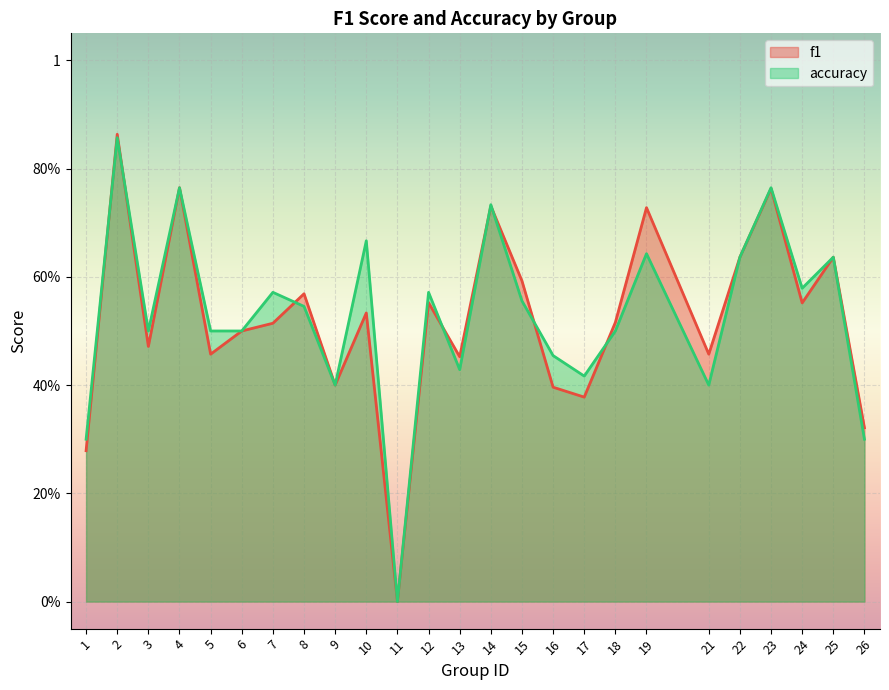

Between which two adjacent categories do accuracy and f1 first intersect?

1 and 2